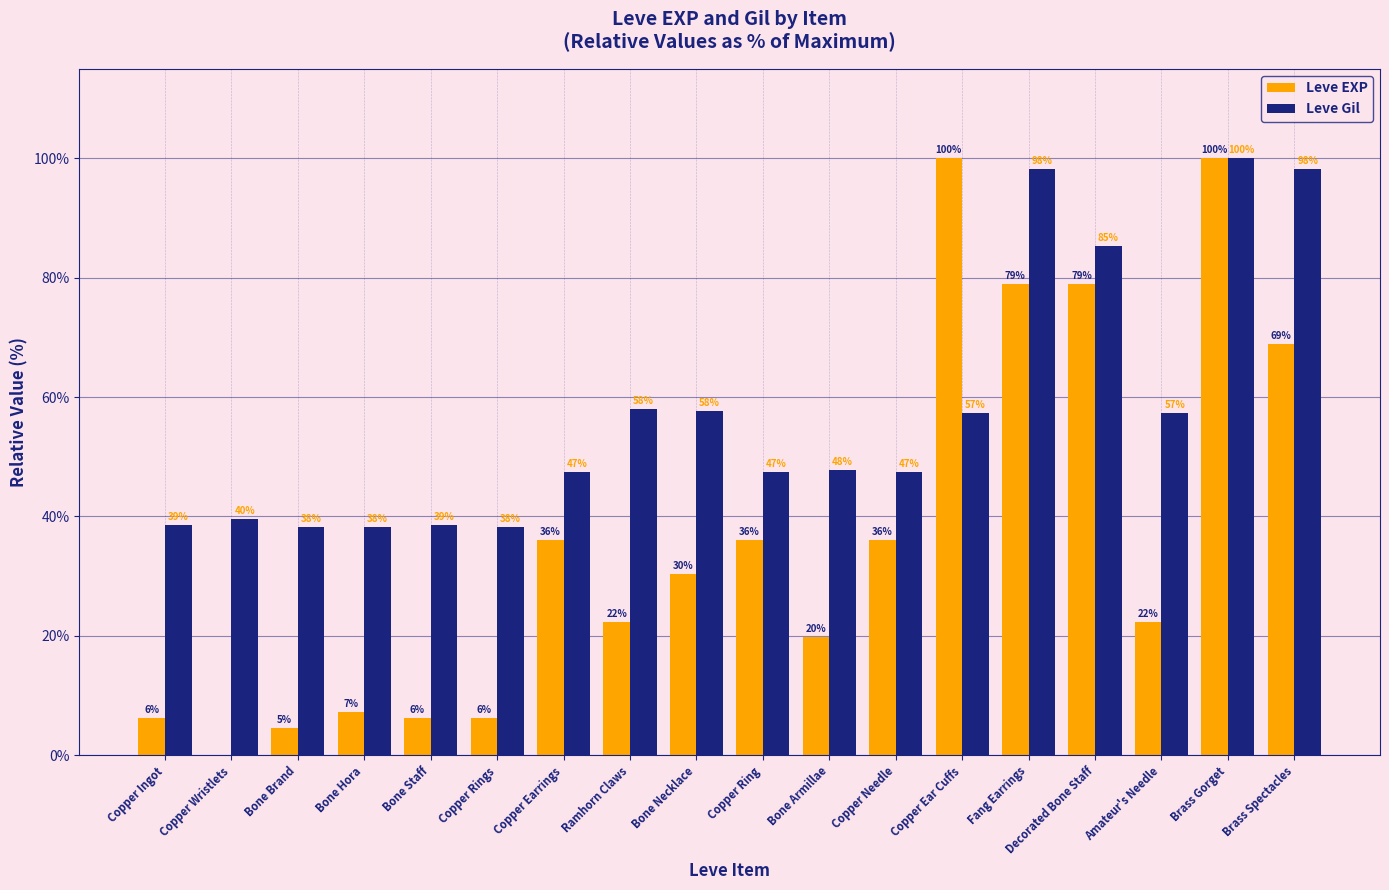

What are all the series names shown in the legend?

Leve EXP, Leve Gil